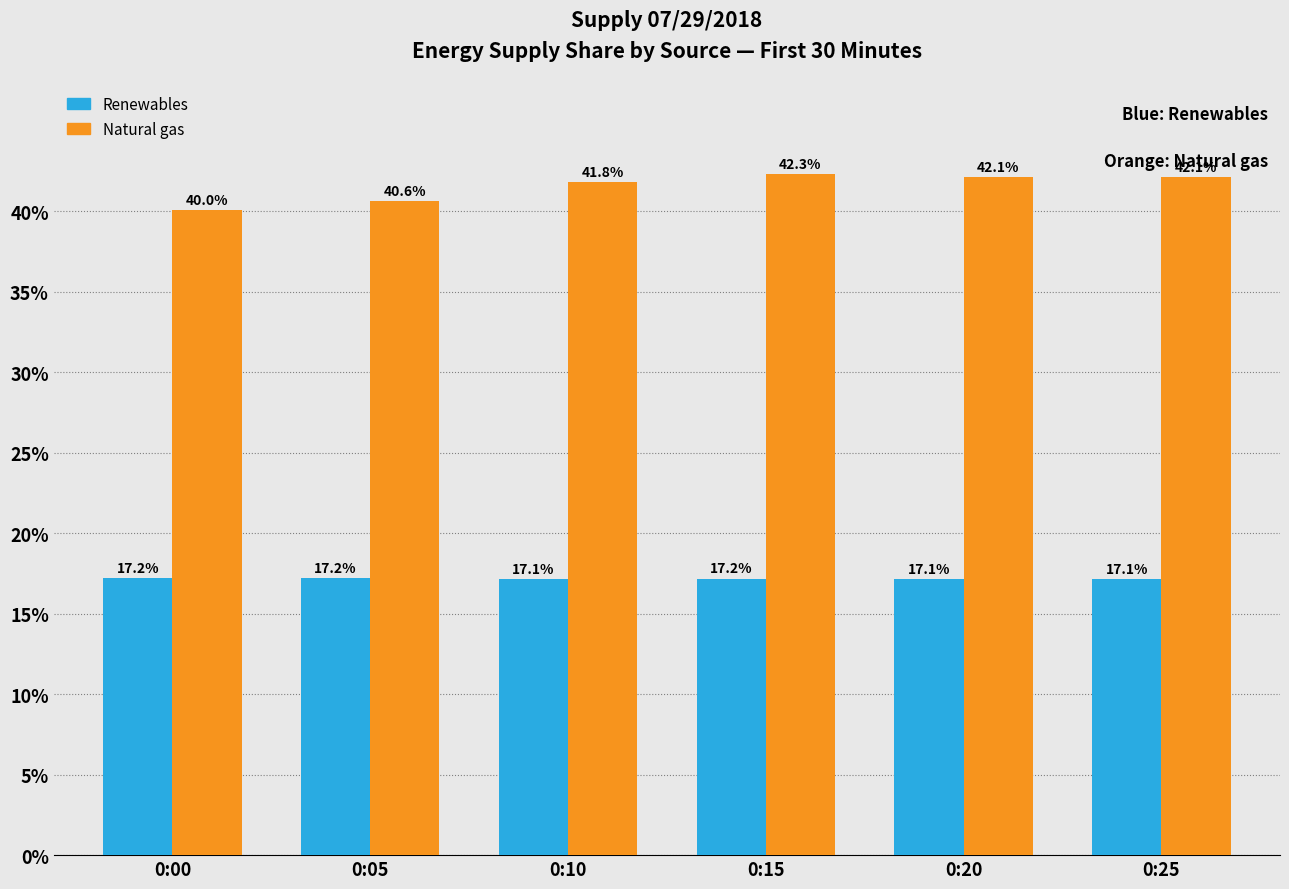

Which category has the highest value across all series?

0:15